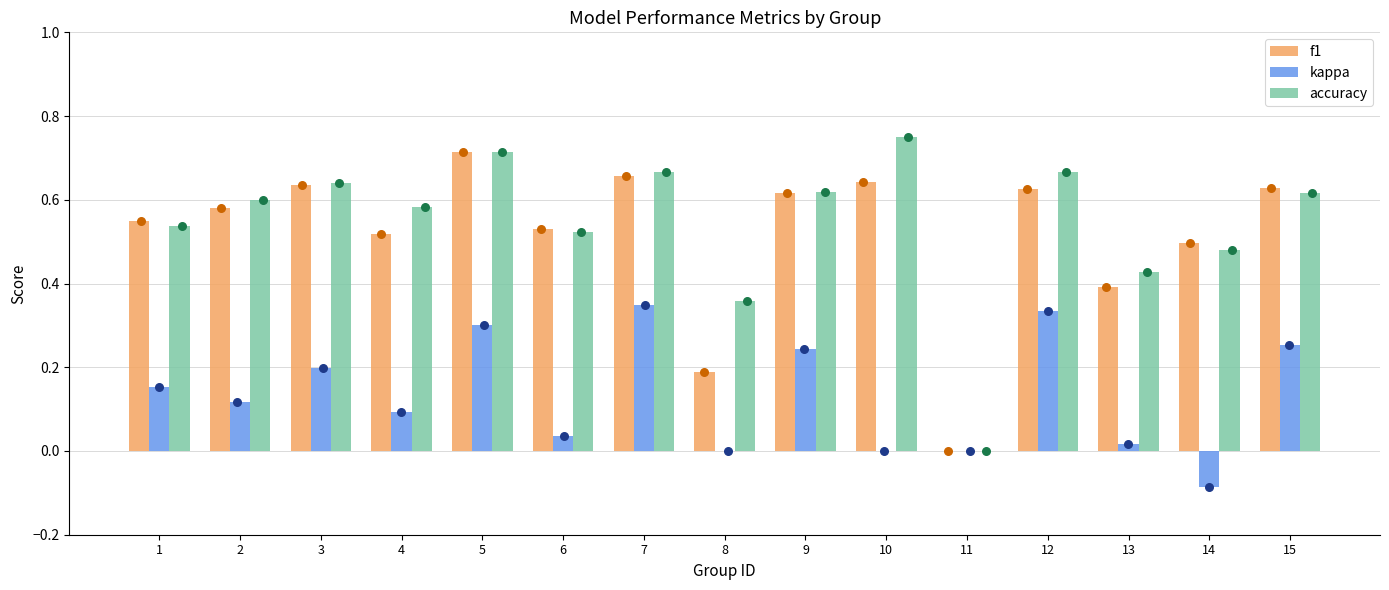

Which series has the largest total across all categories?

accuracy